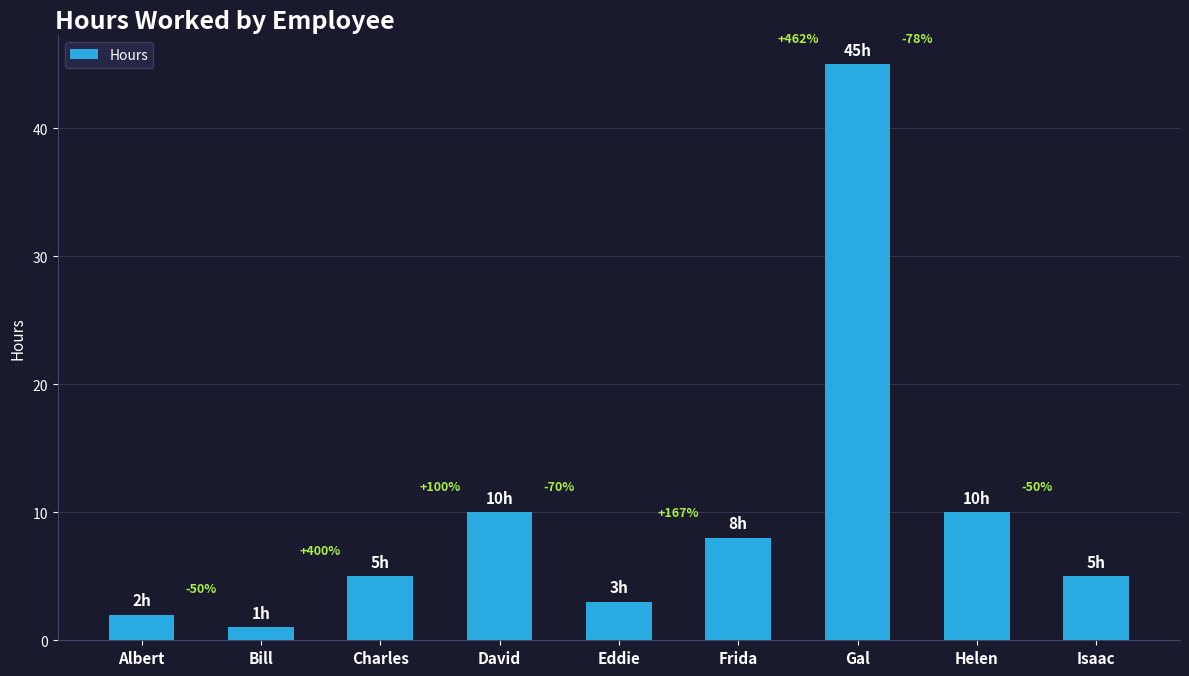

Rank the categories by value from highest to lowest.

Gal, David, Helen, Frida, Charles, Isaac, Eddie, Albert, Bill